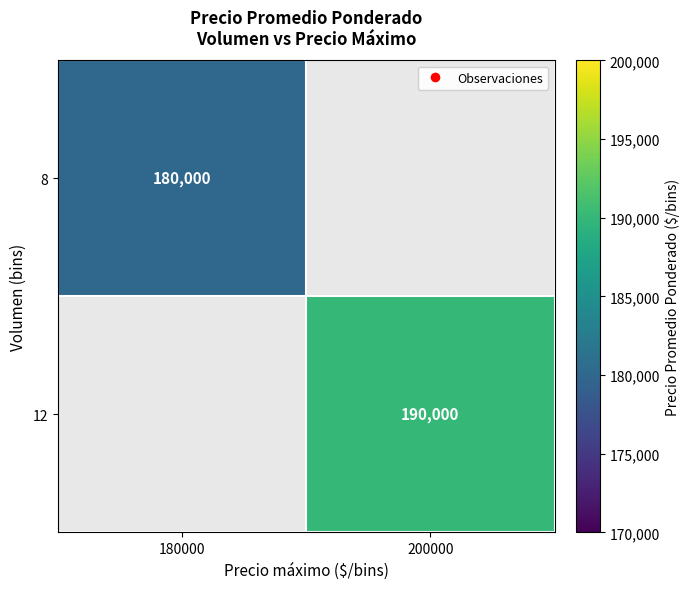

The value of 8 at 180000 is 180000. True or false?

True